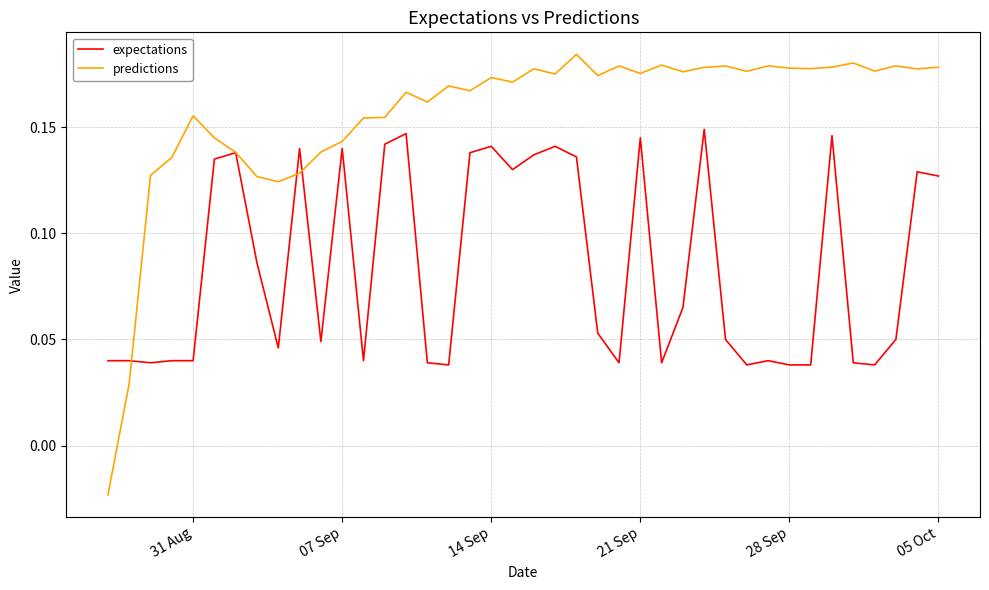

How many lines are shown in the chart?

2